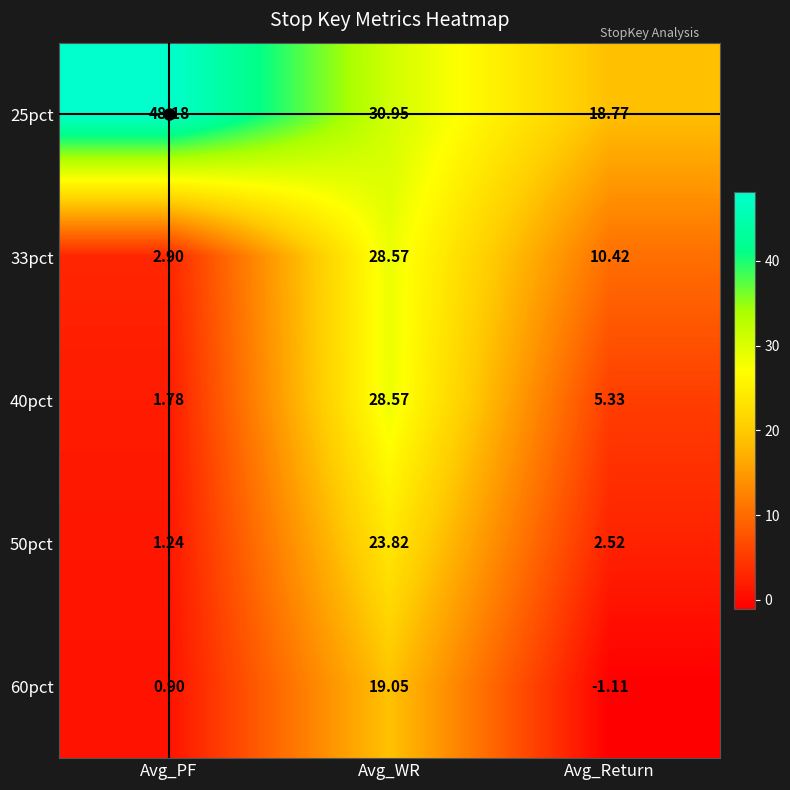

Which series has the largest total across all categories?

25pct